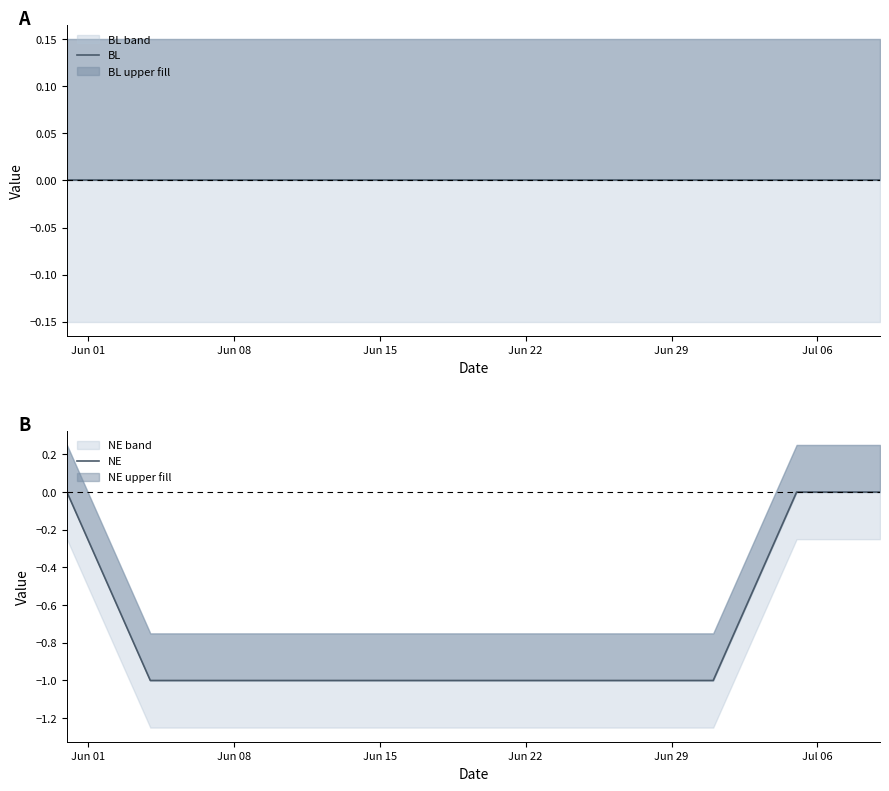

Where is BL nearest to the value 0?

Jun 01